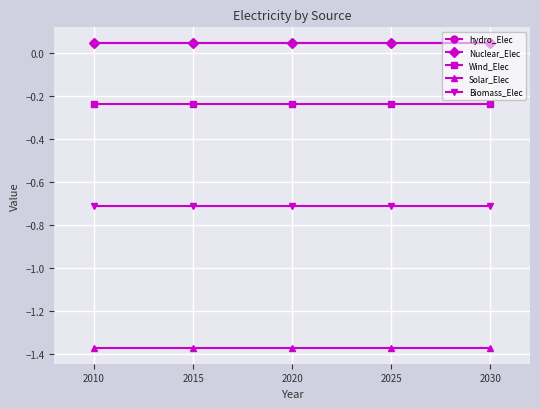

At which label is Wind_Elec closest to 0?

2010